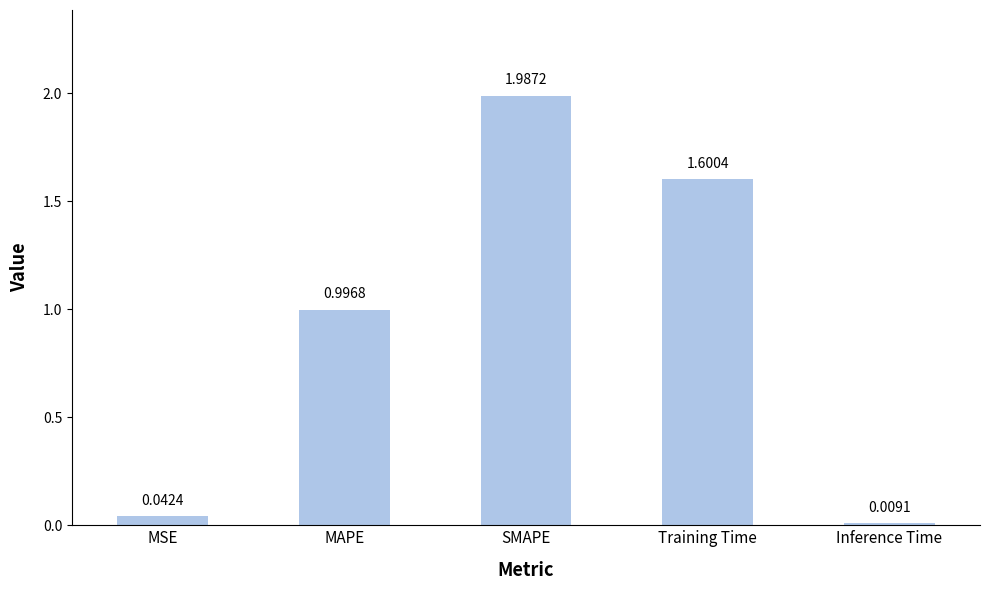

Rank the categories by value from lowest to highest.

Inference Time, MSE, MAPE, Training Time, SMAPE